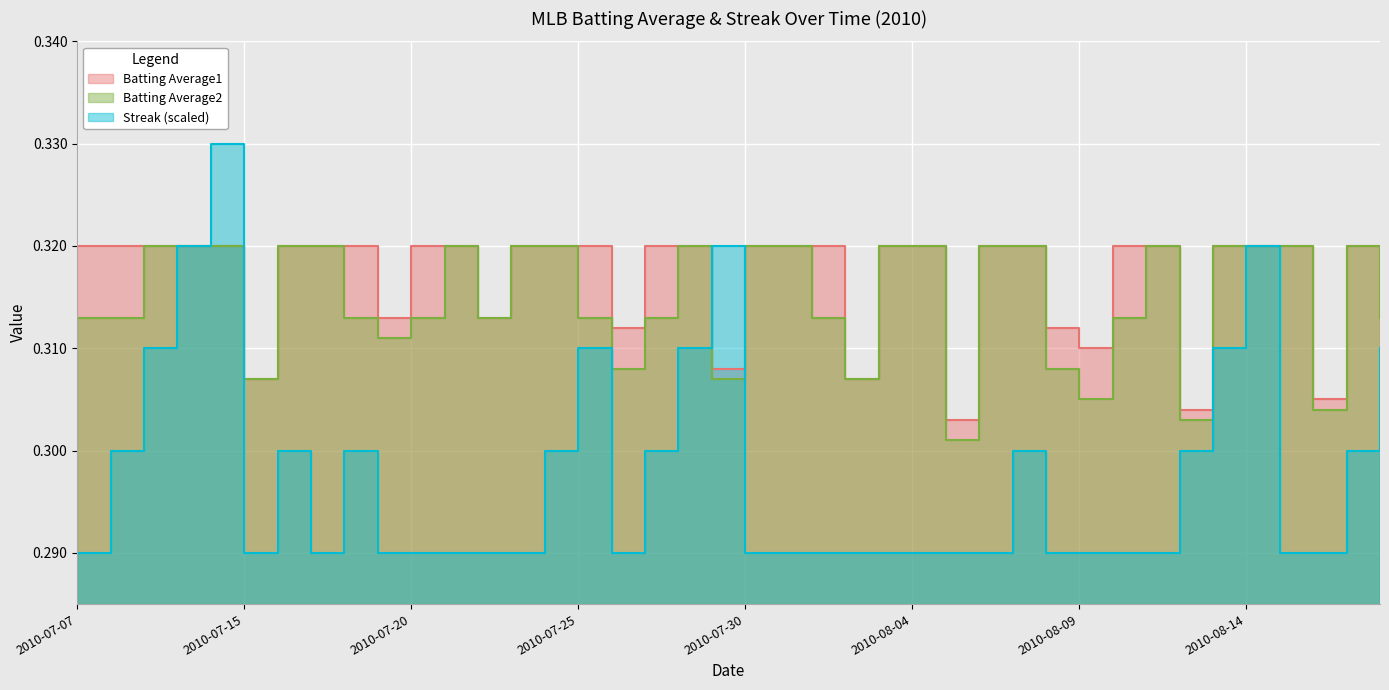

Which category has the highest value in the Batting Average1 series?

2010-07-07